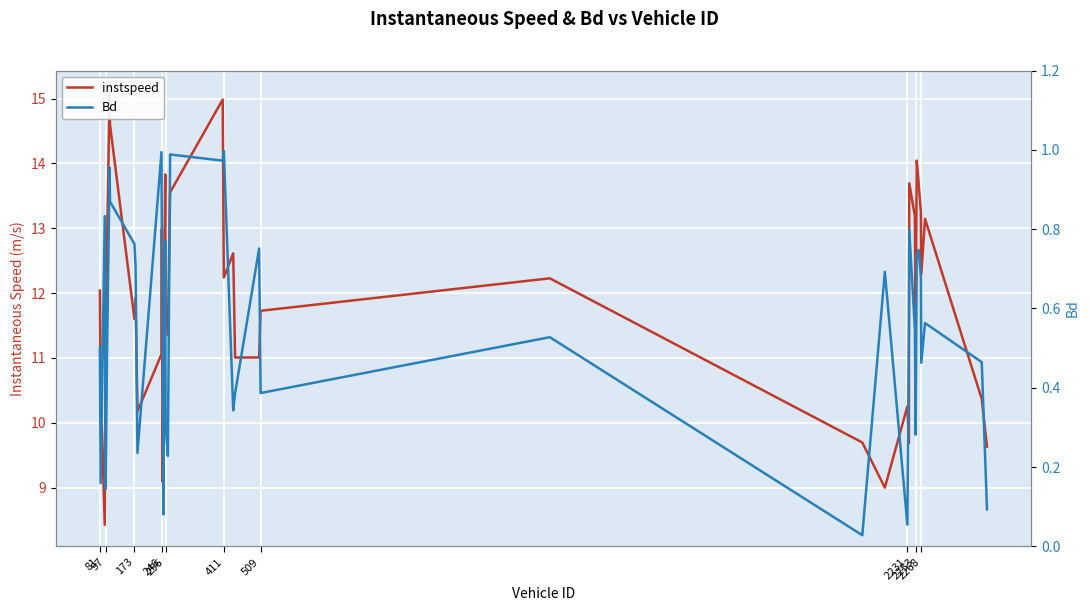

How many data points does each series have?

40